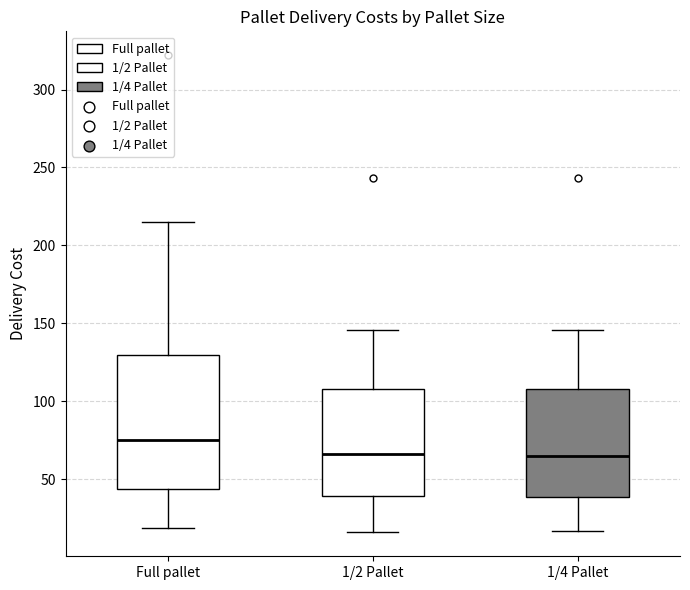

Reading left to right, read every box against the y-axis: the position of its median line, the range the box covers, and the ends of its whiskers. The values are not printed on the chart, so give them approximately, as read against the axis.

Full pallet: median 75, box 45 to 130, whiskers 20 to 215
1/2 Pallet: median 65, box 40 to 110, whiskers 15 to 145
1/4 Pallet: median 65, box 40 to 110, whiskers 15 to 145